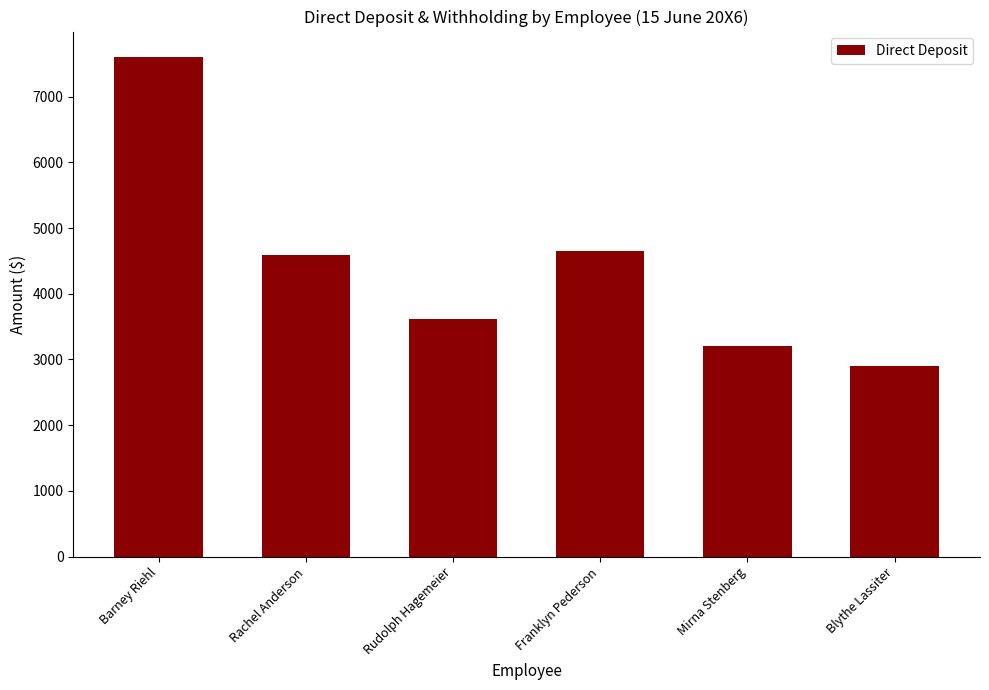

Reading left to right, what are all the values shown in this chart?

Barney Riehl=7609.0	Rachel Anderson=4585.2	Rudolph Hagemeier=3622.3	Franklyn Pederson=4643.2	Mirna Stenberg=3203.8	Blythe Lassiter=2902.0